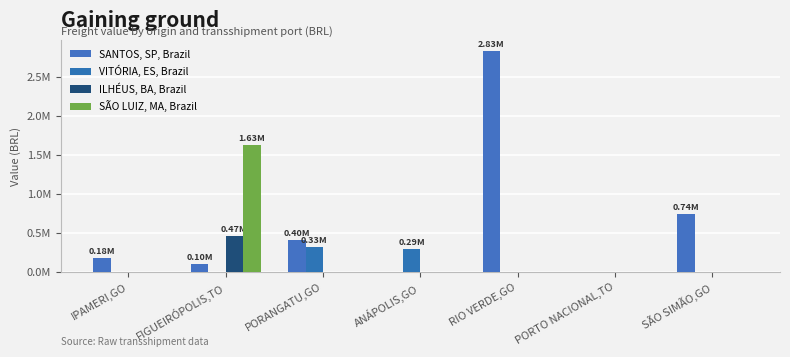

Does the chart contain stacked bars?

No